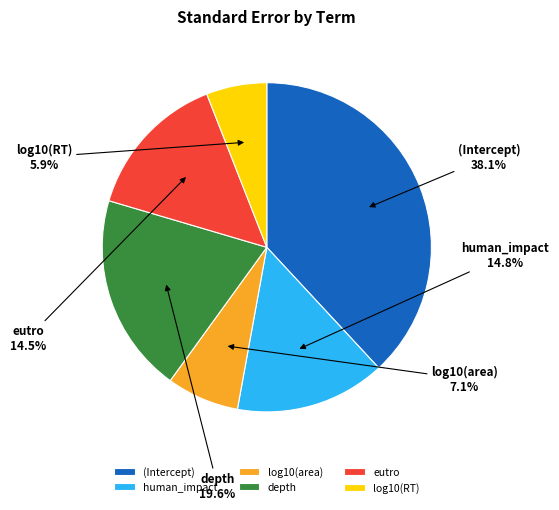

Does depth represent more than half of the total?

No